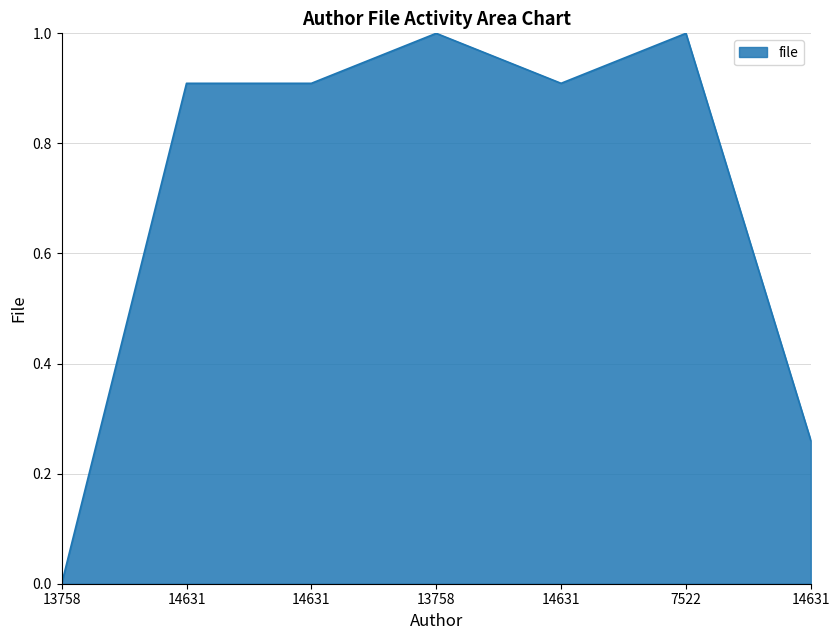

Where is the first local minimum?

14631